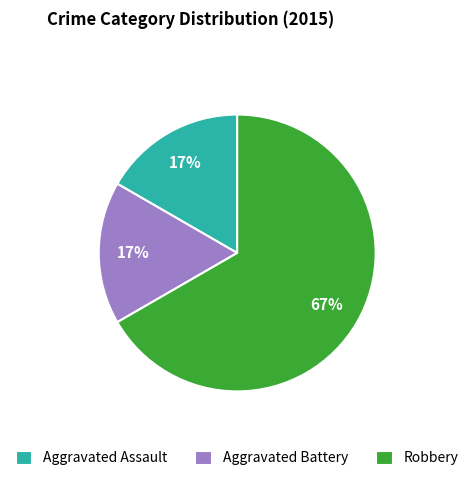

To the nearest percent, what is the combined percentage of Robbery and Aggravated Assault?

83%